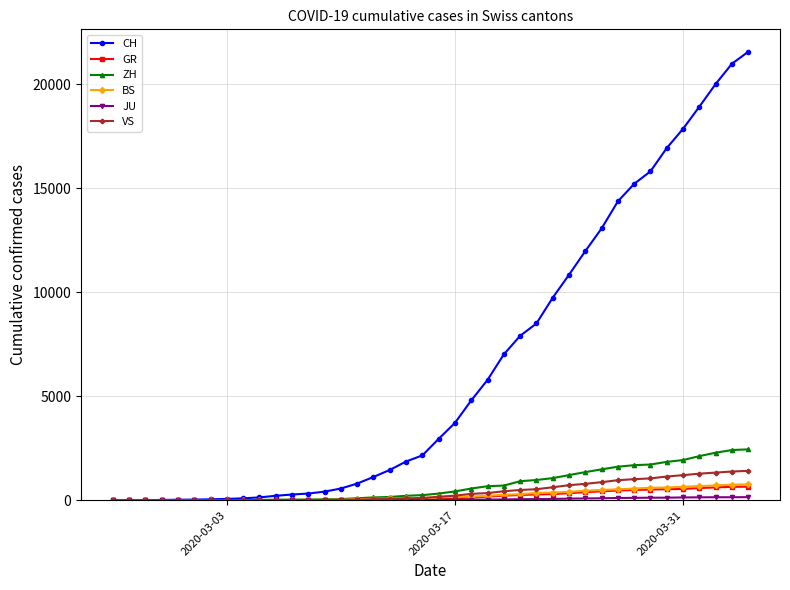

At how many categories does at least one series exceed 16127?

6